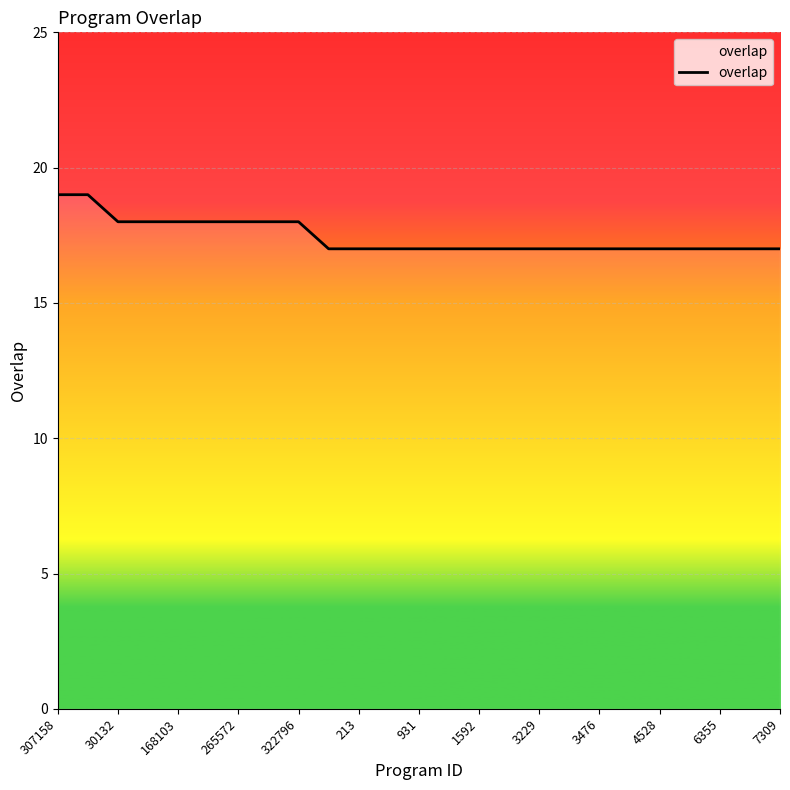

What is the maximum value shown in the chart?

19